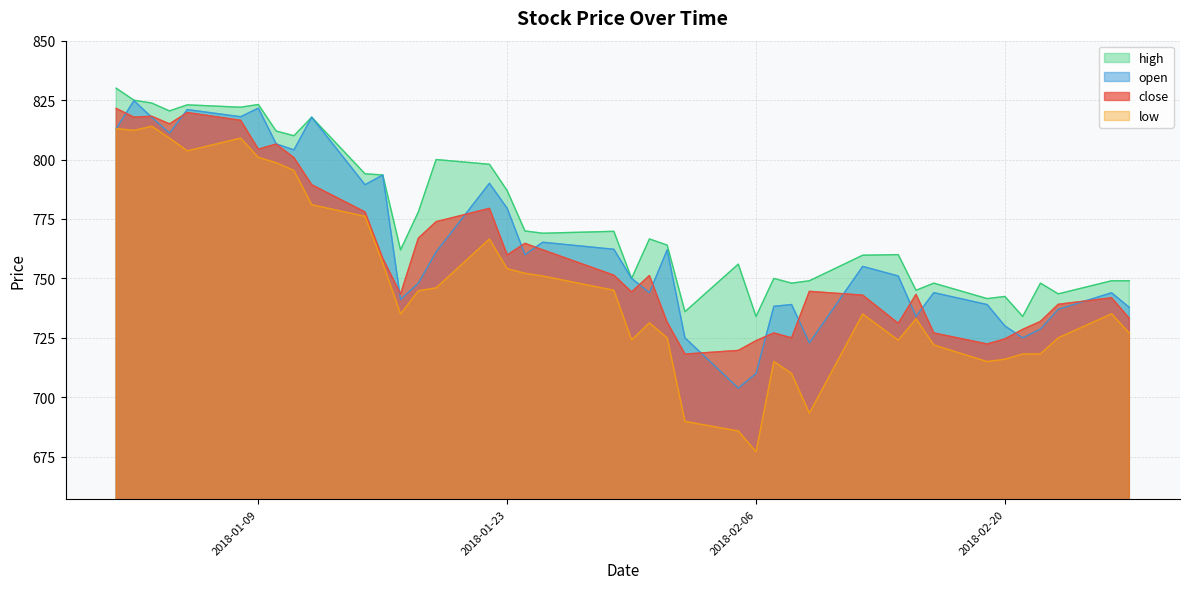

Reading right to left, transcribe all the data shown in this chart.

close: 733.2	741.9	739.1	731.9	728.5	724.5	722.4	727.0	743.3	731.1	743.0	744.5	725.0	727.0	723.8	719.7	718.1	731.5	751.2	744.3	751.4	762.0	764.8	759.9	779.5	773.9	766.9	743.5	758.4	778.0	789.4	800.8	806.5	804.4	816.5	819.8	815.0	818.2	817.8	821.5
open: 737.8	744.0	737.0	728.7	725.0	730.0	739.0	744.0	734.0	751.0	755.0	722.9	739.0	738.2	710.0	703.9	725.0	762.0	744.0	750.0	762.2	765.2	760.0	779.5	790.0	761.1	748.0	741.1	793.5	789.4	817.8	804.0	806.6	821.6	818.0	821.0	811.1	817.8	824.8	813.0
high: 749.0	749.0	743.5	748.0	734.0	742.4	741.5	748.0	745.0	760.0	759.8	749.0	748.0	750.0	734.0	756.0	736.0	764.0	766.6	750.0	769.8	769.0	770.0	786.9	798.0	800.0	778.0	762.0	793.5	794.0	817.8	810.0	812.0	823.1	822.0	823.0	820.5	823.8	825.0	830.0
low: 727.0	735.1	725.0	718.2	718.2	716.0	715.0	722.0	733.0	724.0	735.0	693.3	710.0	715.0	677.1	685.8	689.9	725.0	731.3	724.1	745.0	751.0	752.1	754.0	766.5	746.0	744.8	735.0	756.4	776.1	781.0	795.4	798.6	800.9	809.0	803.6	809.0	814.0	812.2	813.0